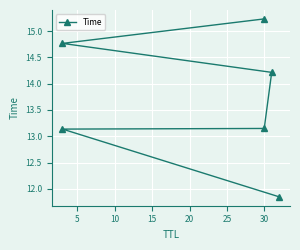

Count the number of categories in the chart.

6